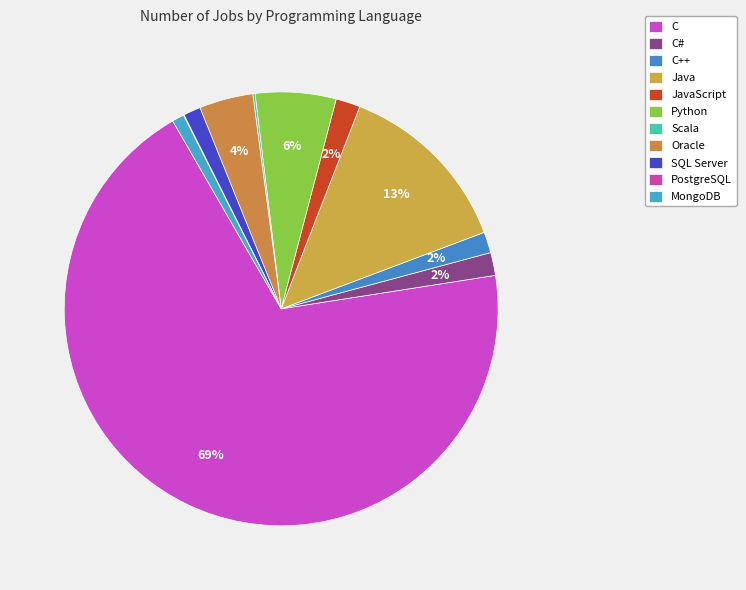

Which category has the biggest portion of the pie?

C